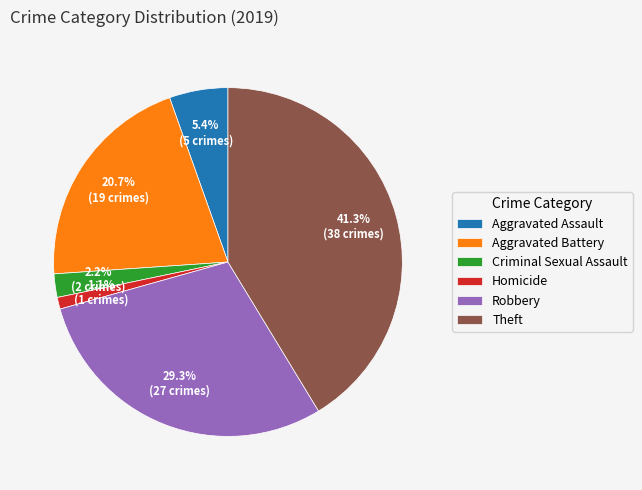

Do Homicide and Criminal Sexual Assault together represent more than half of the pie?

No